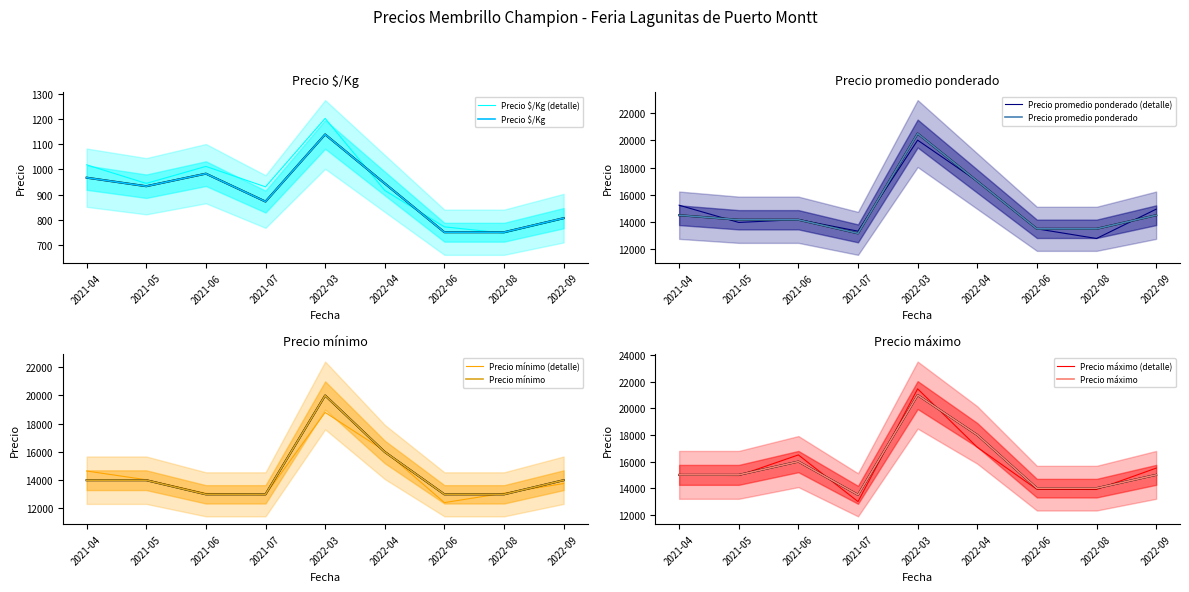

What is the minimum value for Precio $/Kg?

750